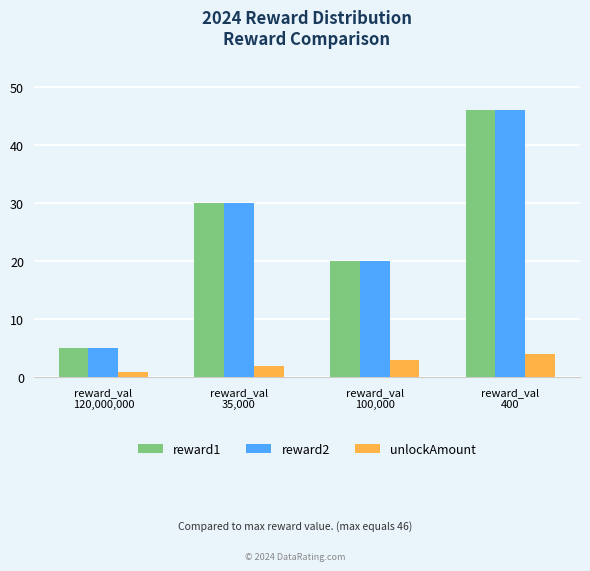

At how many categories does at least one series exceed 3?

4